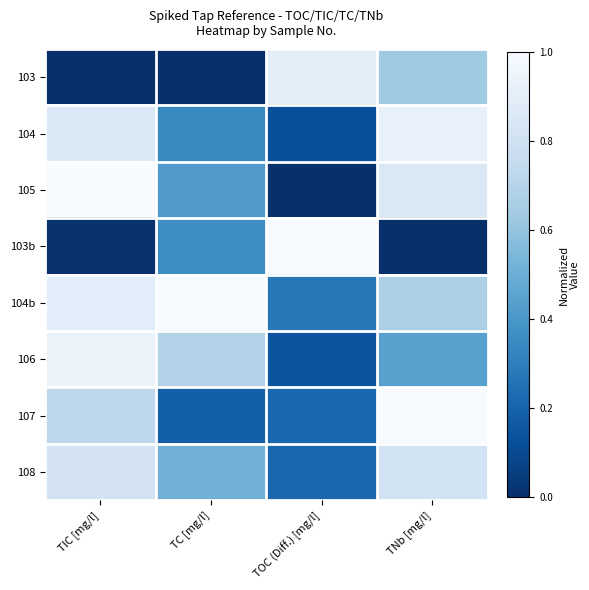

Reading left to right, extract all data points from this chart.

103: TIC [mg/l]=0.0	TC [mg/l]=0.0	TOC (Diff.) [mg/l]=0.9	TNb [mg/l]=0.6
104: TIC [mg/l]=0.9	TC [mg/l]=0.3	TOC (Diff.) [mg/l]=0.1	TNb [mg/l]=0.9
105: TIC [mg/l]=1.0	TC [mg/l]=0.4	TOC (Diff.) [mg/l]=0.0	TNb [mg/l]=0.9
103b: TIC [mg/l]=0.0	TC [mg/l]=0.4	TOC (Diff.) [mg/l]=1.0	TNb [mg/l]=0.0
104b: TIC [mg/l]=0.9	TC [mg/l]=1.0	TOC (Diff.) [mg/l]=0.3	TNb [mg/l]=0.7
106: TIC [mg/l]=0.9	TC [mg/l]=0.7	TOC (Diff.) [mg/l]=0.1	TNb [mg/l]=0.4
107: TIC [mg/l]=0.7	TC [mg/l]=0.2	TOC (Diff.) [mg/l]=0.2	TNb [mg/l]=1.0
108: TIC [mg/l]=0.8	TC [mg/l]=0.5	TOC (Diff.) [mg/l]=0.2	TNb [mg/l]=0.8